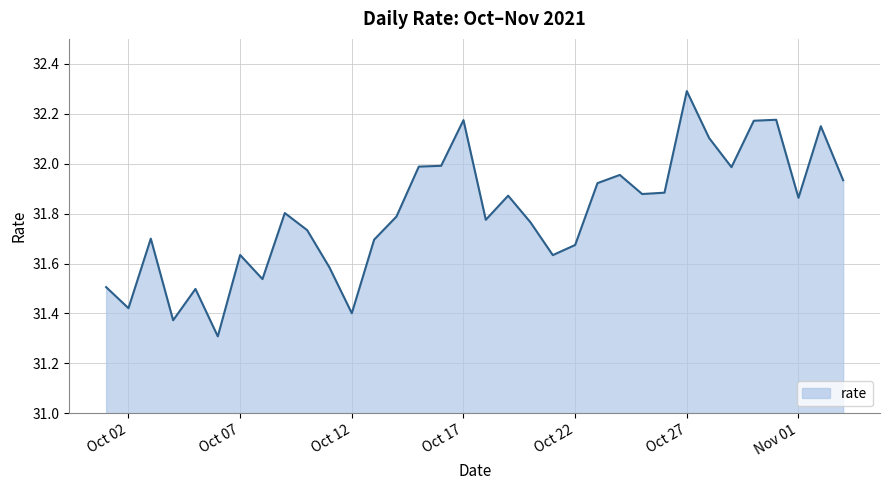

What is the minimum value shown in the chart?

31.3